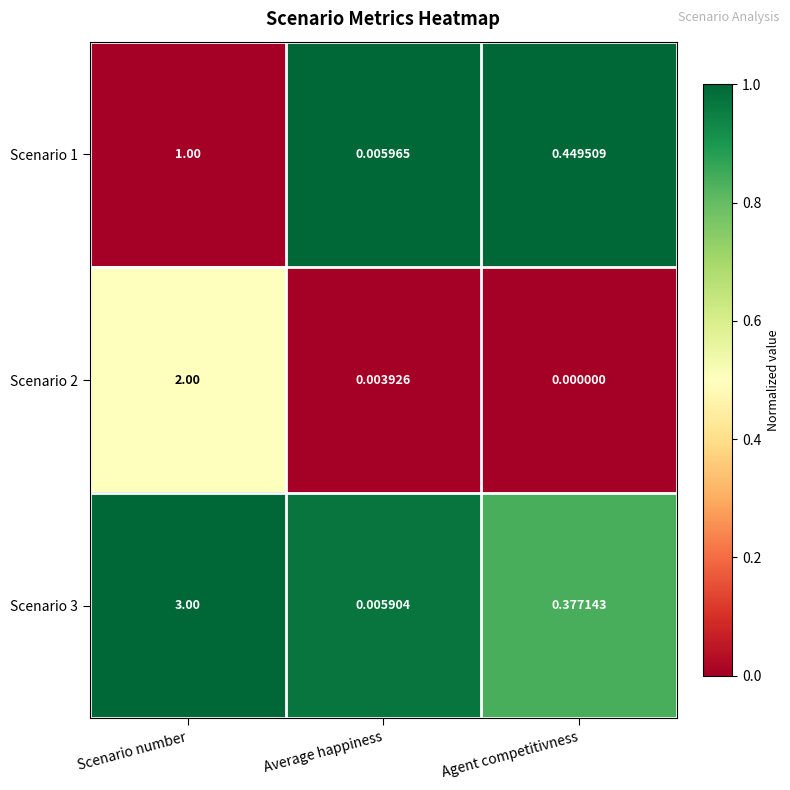

At which label does Scenario 3 reach its minimum?

Average happiness